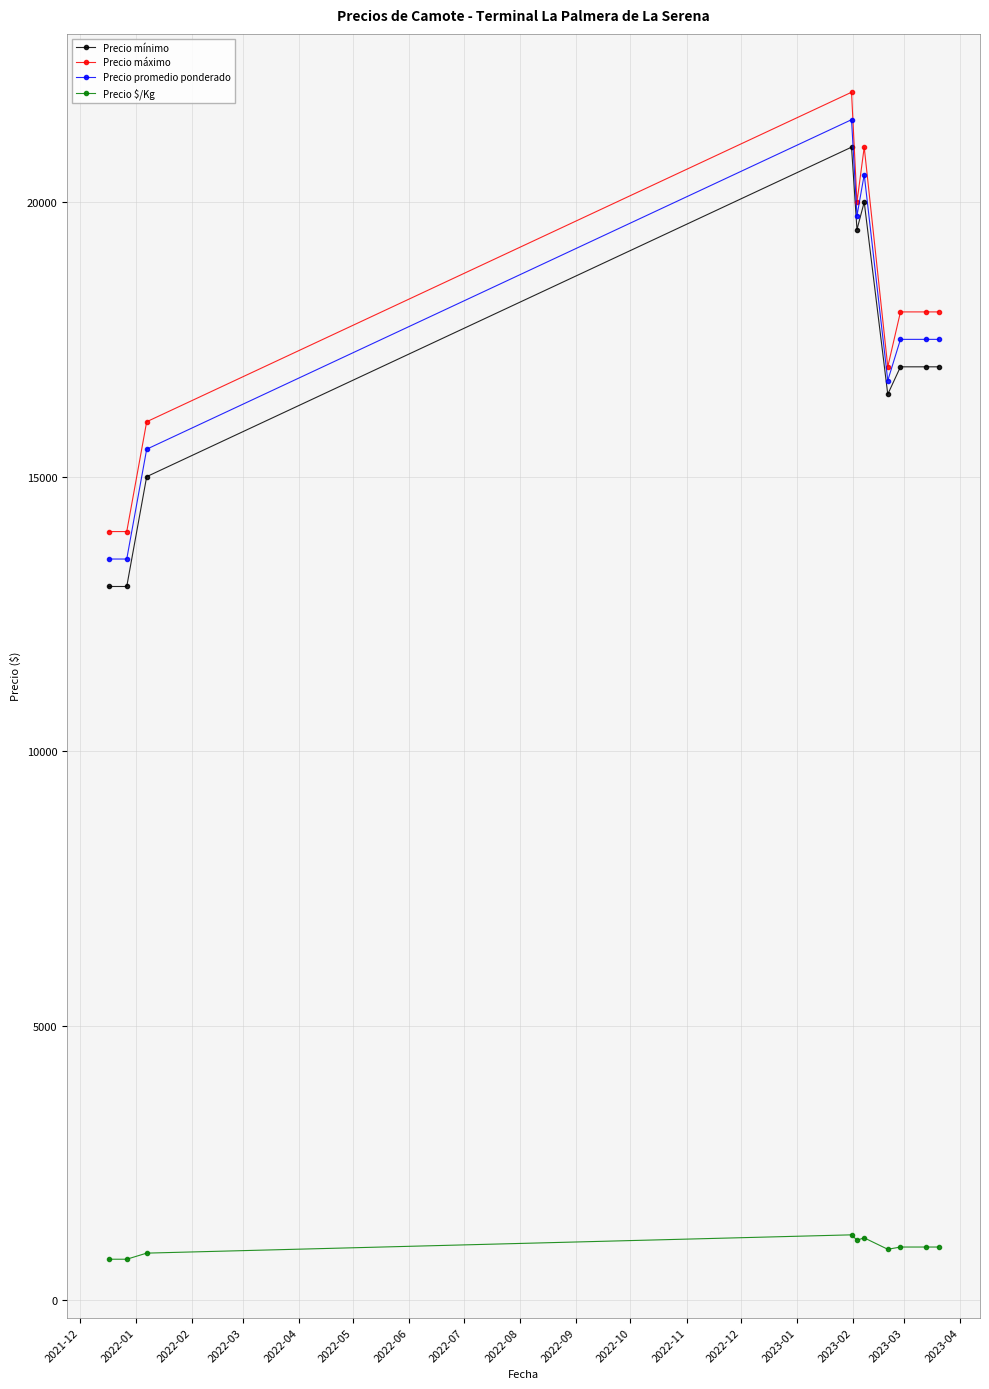

True or false: Precio promedio ponderado and Precio mínimo intersect in this chart.

False